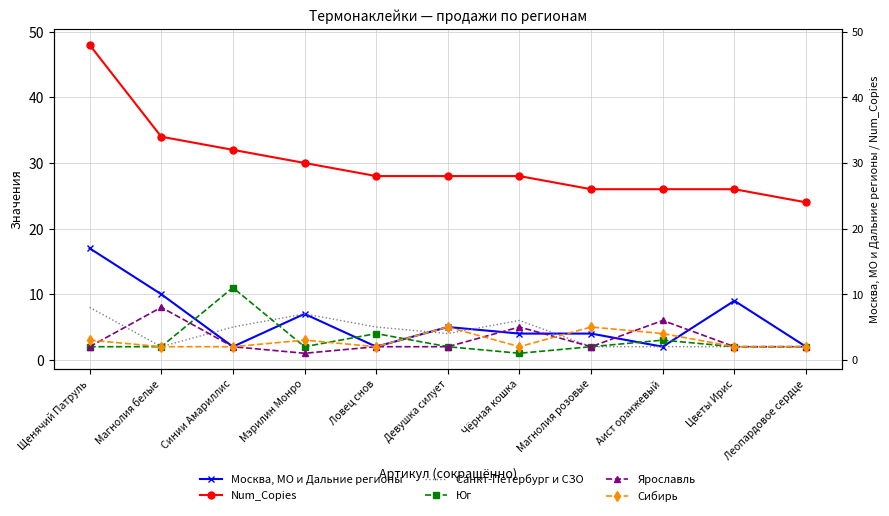

What are all the series names shown in the legend?

Москва, МО и Дальние регионы, Num_Copies, Санкт-Петербург и СЗО, Юг, Ярославль, Сибирь